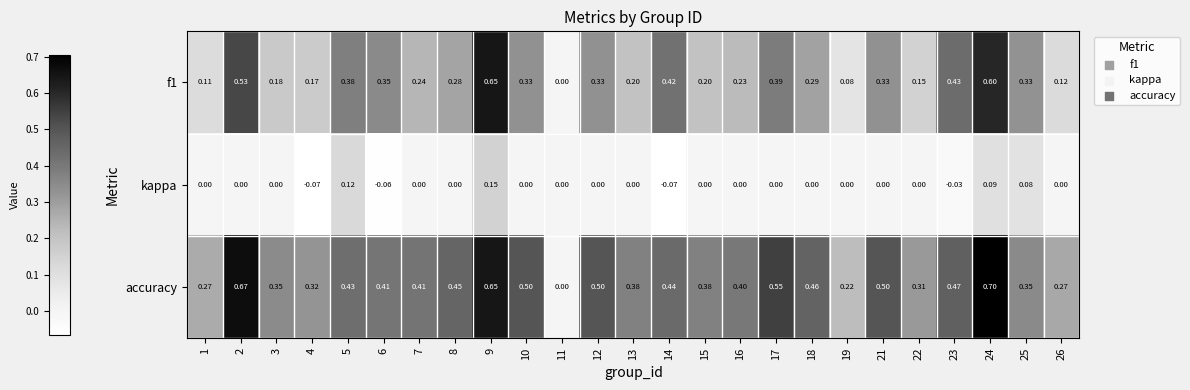

Which series has the largest total across all categories?

accuracy